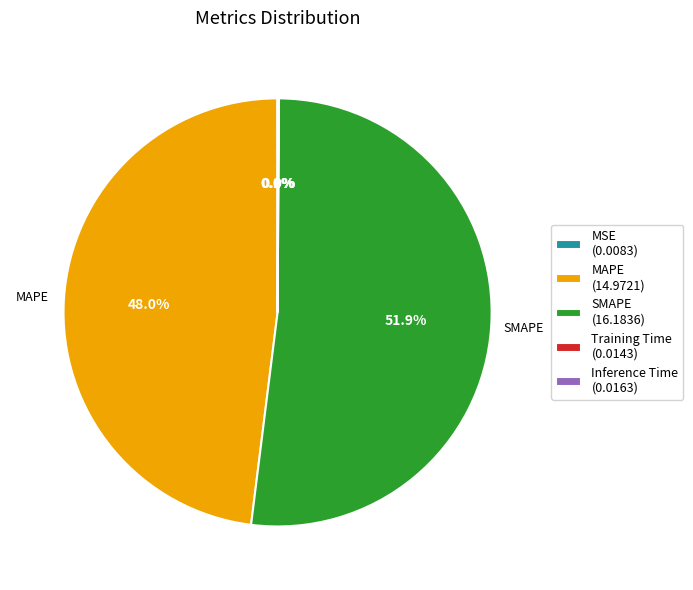

Is the sum of MAPE (14.9721) and SMAPE (16.1836) greater than half?

Yes